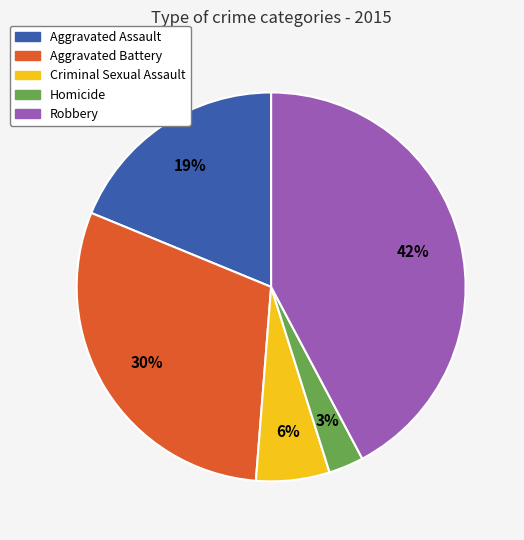

Is there a majority slice in this chart?

No